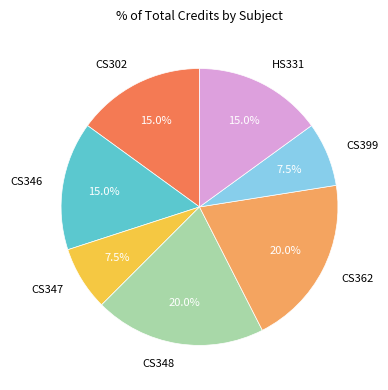

What is the ratio of the value at CS348 to the value at CS399?

2.7